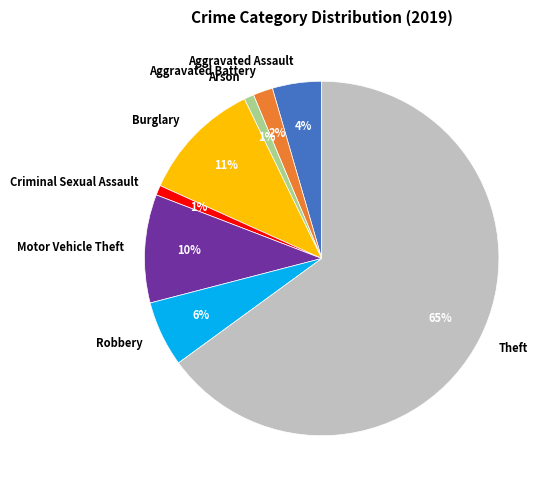

Which slice represents more than half of the pie?

Theft